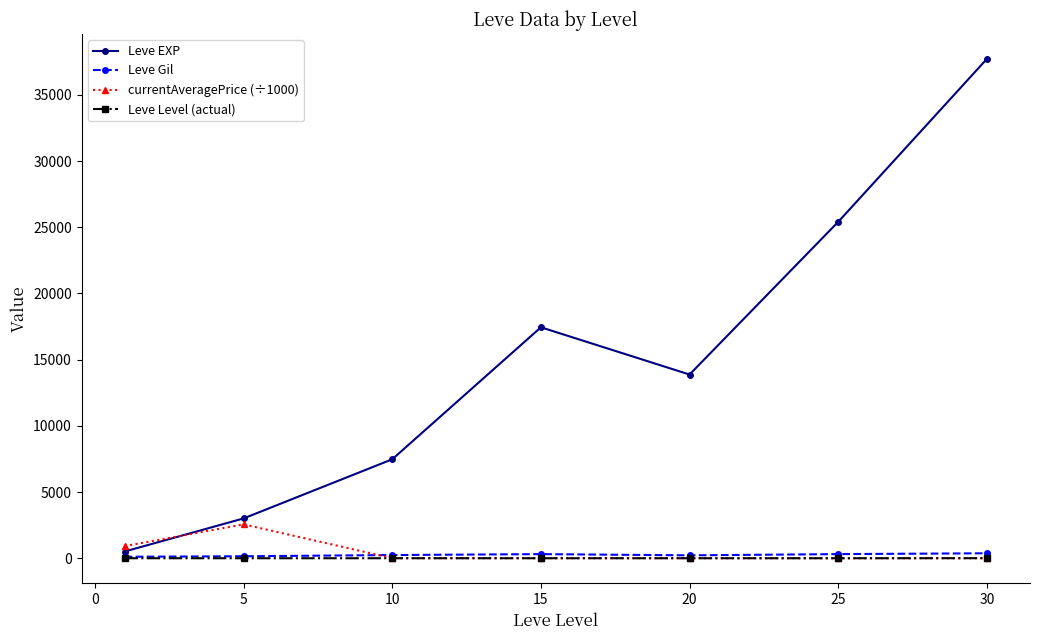

How many interior local valleys does the Leve EXP series have?

1